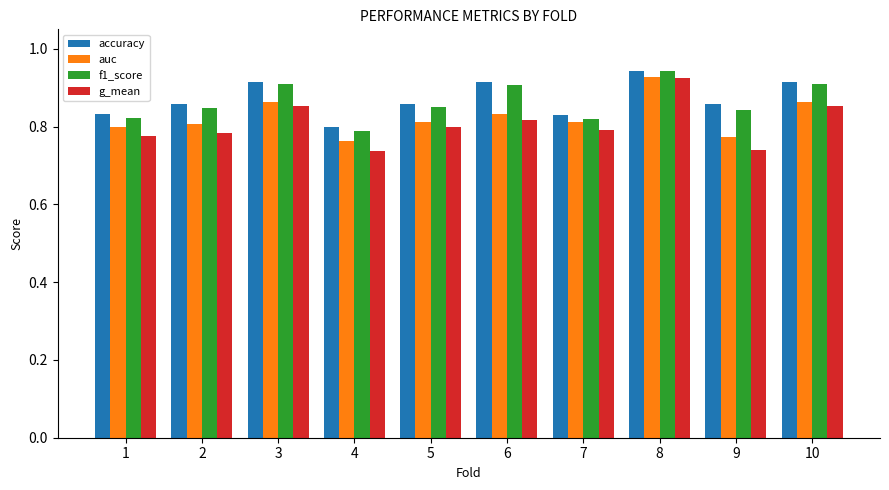

What is the total value across all series at 8?

3.7